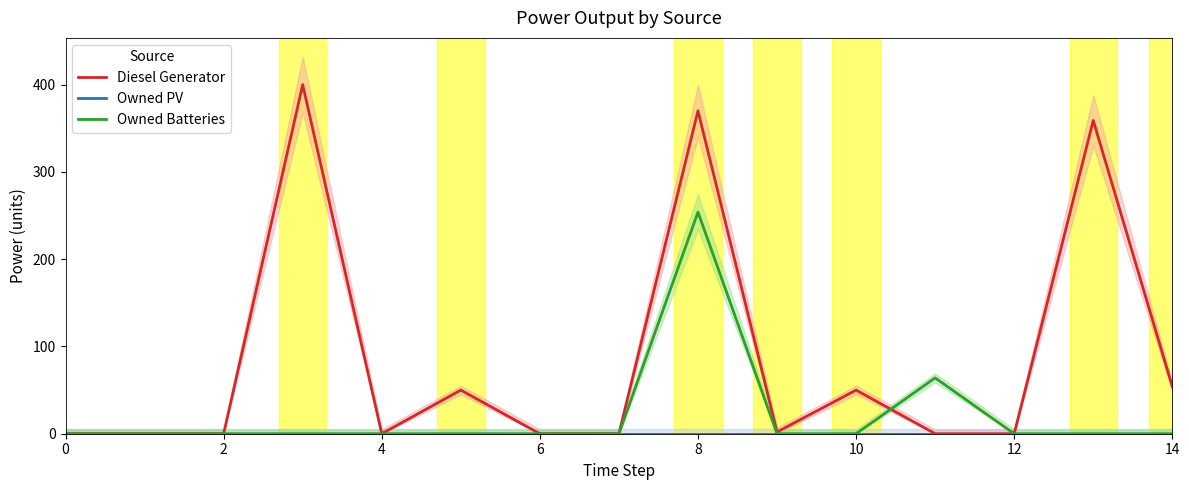

The Owned PV series shows 0 at 12. True or false?

True